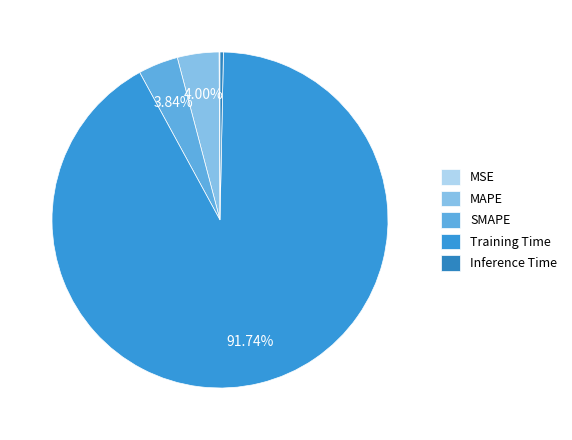

To the nearest percent, what is the average slice percentage?

20%